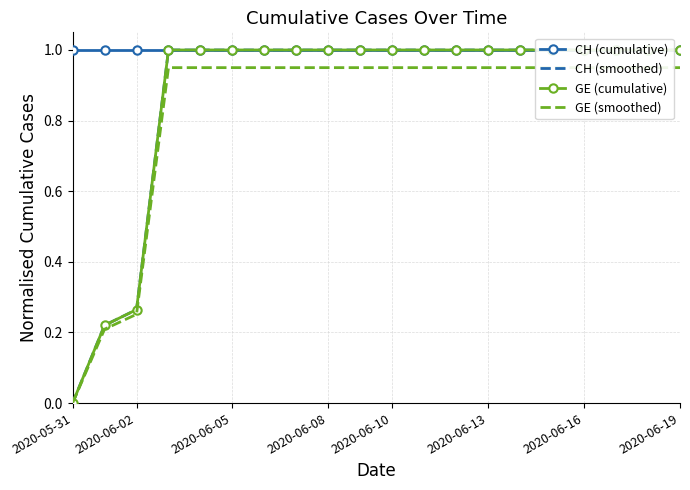

The value of CH (cumulative) at 11 is 1.7. True or false?

False